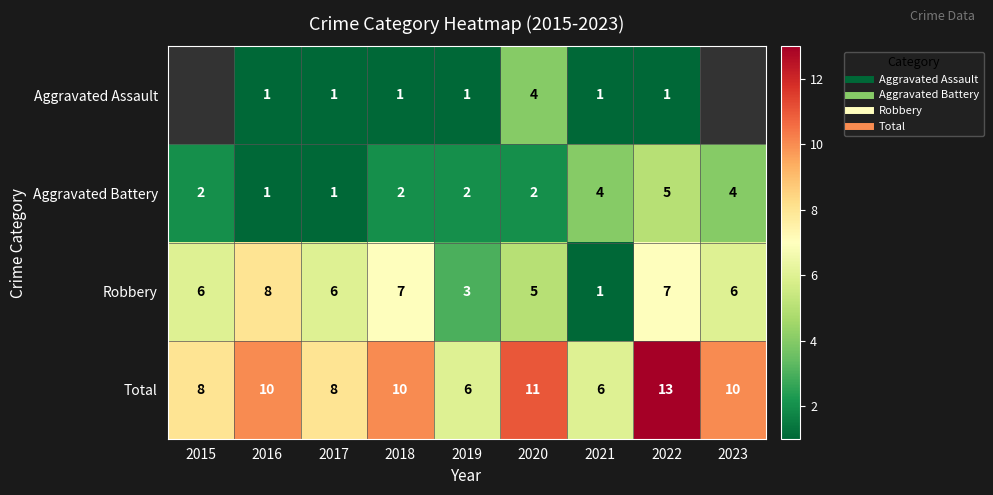

What is the total value across all series at 2019?

12.0